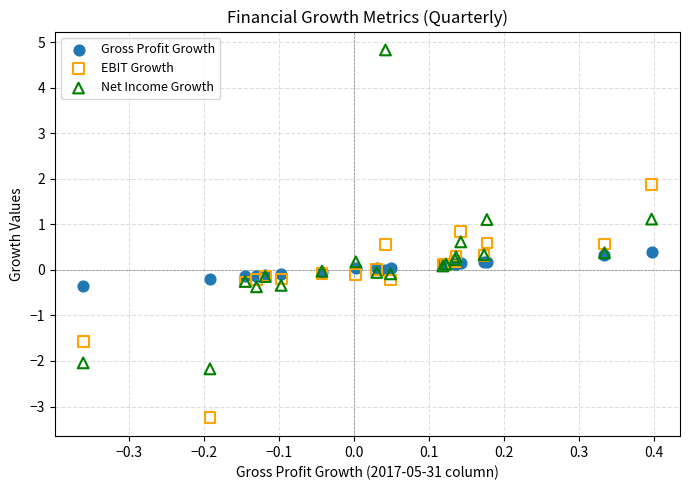

Which series contains the highest Y value?

Net Income Growth